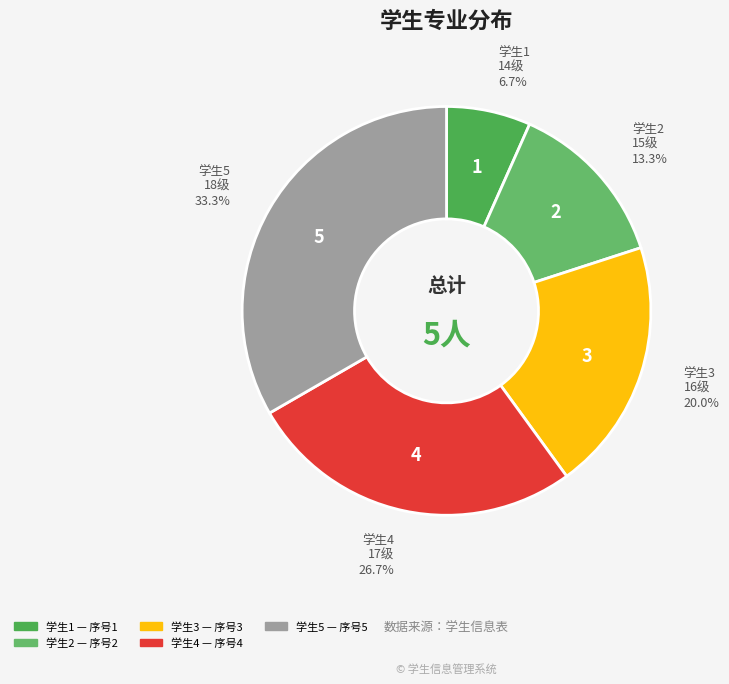

Between 学生1 and 学生3, which is larger?

学生3